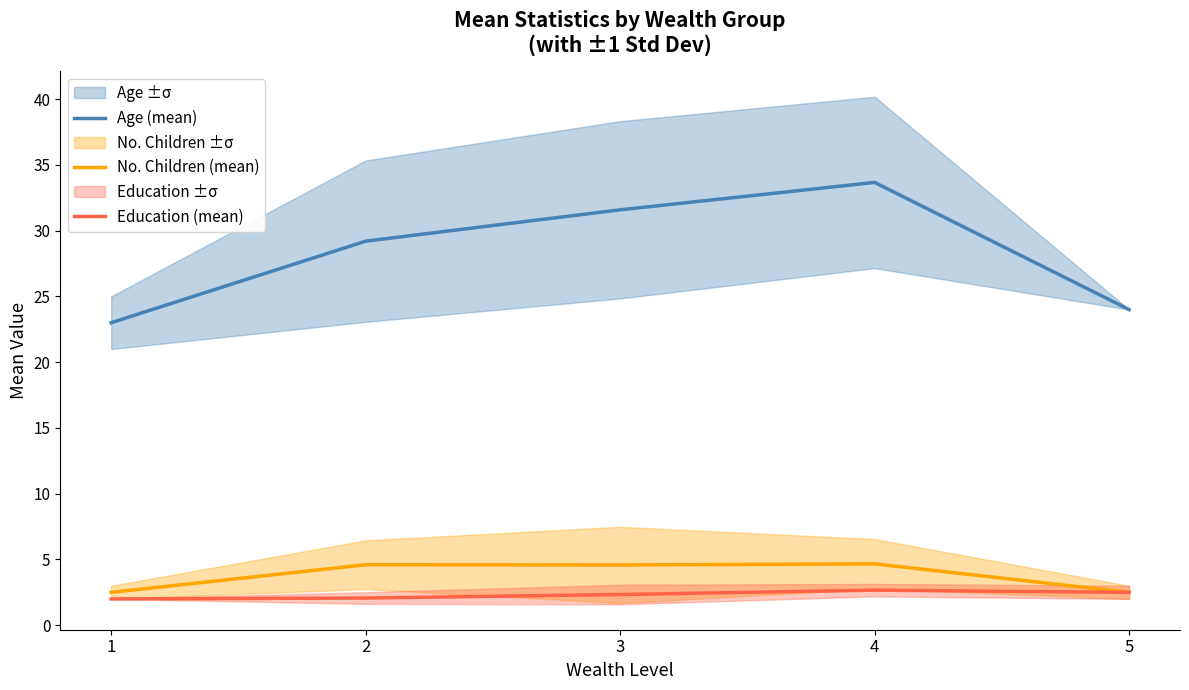

What is the difference between the maximum and second lowest values in the Education (mean) series?

0.6